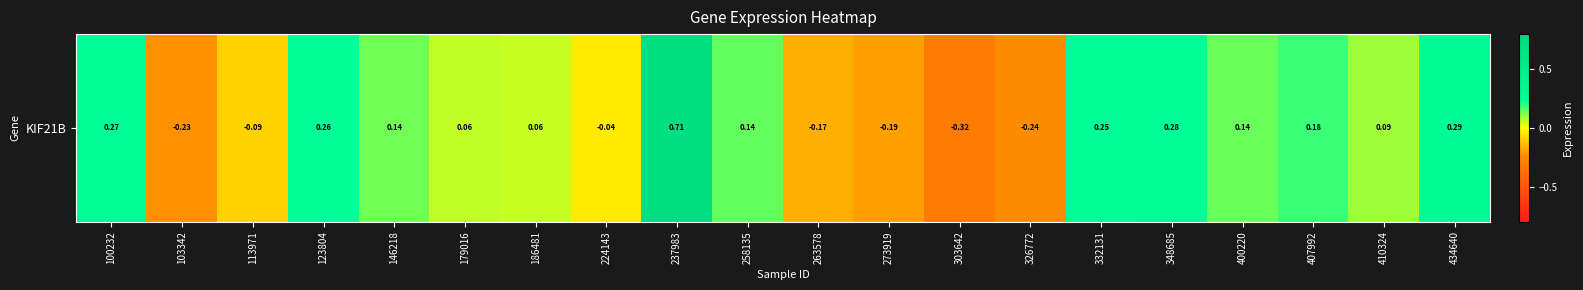

What is the approximate value at 407992?

0.2